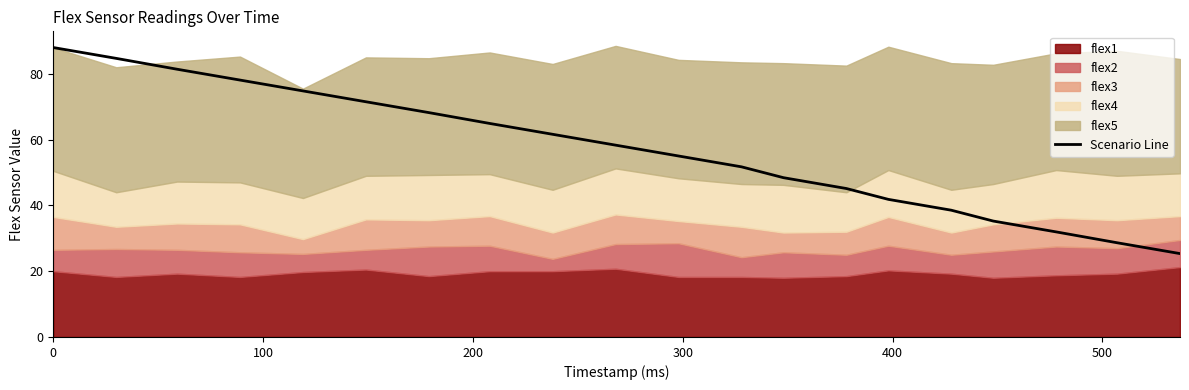

What is the maximum value for Scenario Line?

88.0